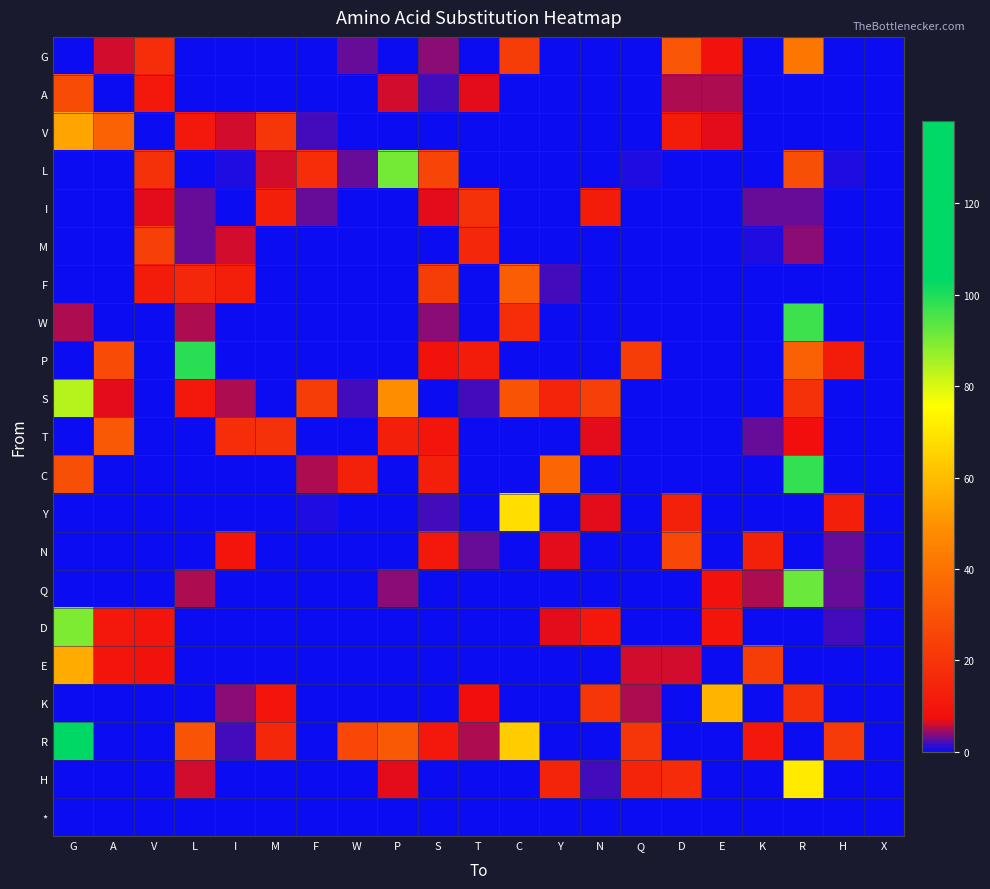

What is the difference between the highest and lowest values at G?

138